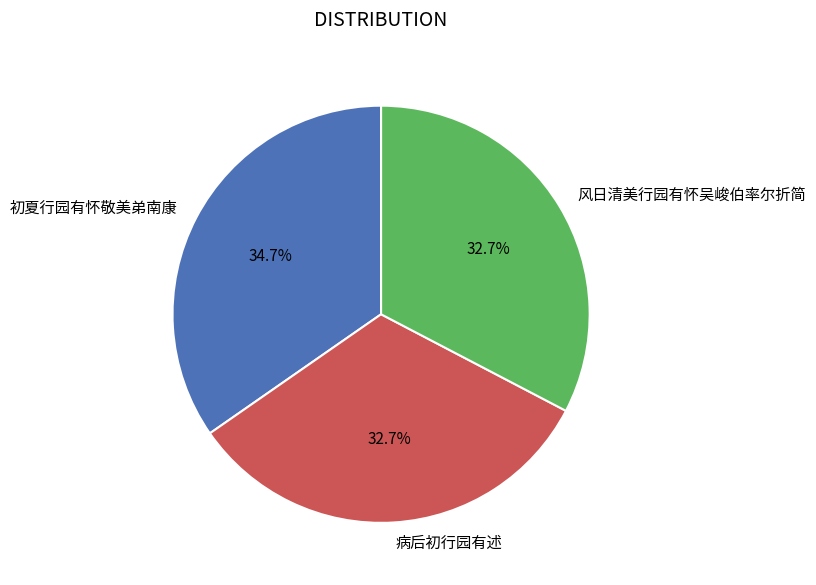

How many slices are in this pie chart?

3